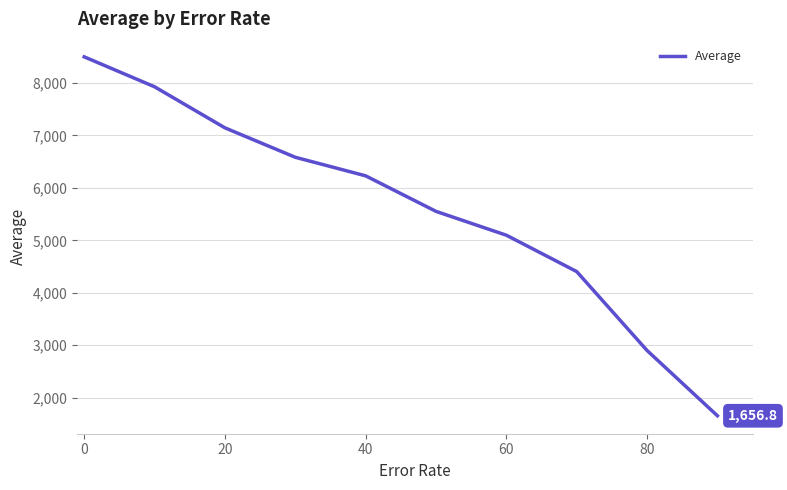

What is the smallest value displayed?

1656.8